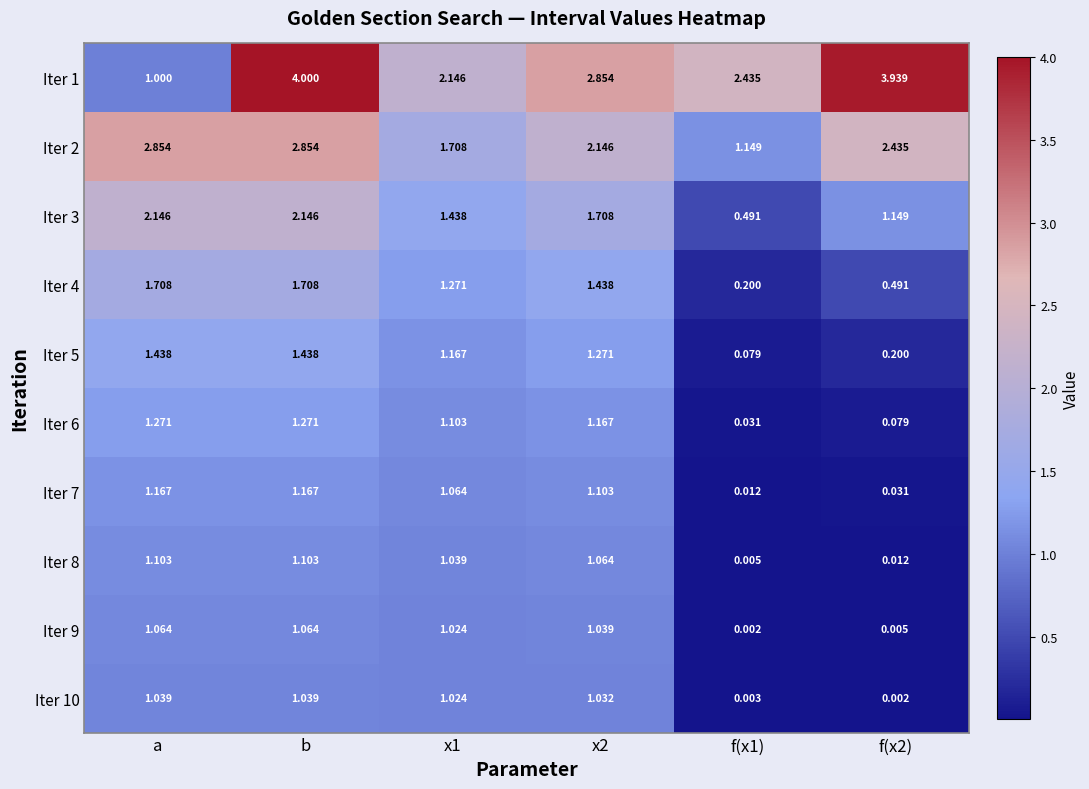

Rank the series at f(x2) from highest to lowest value.

Iter 1, Iter 2, Iter 3, Iter 4, Iter 5, Iter 6, Iter 7, Iter 8, Iter 9, Iter 10